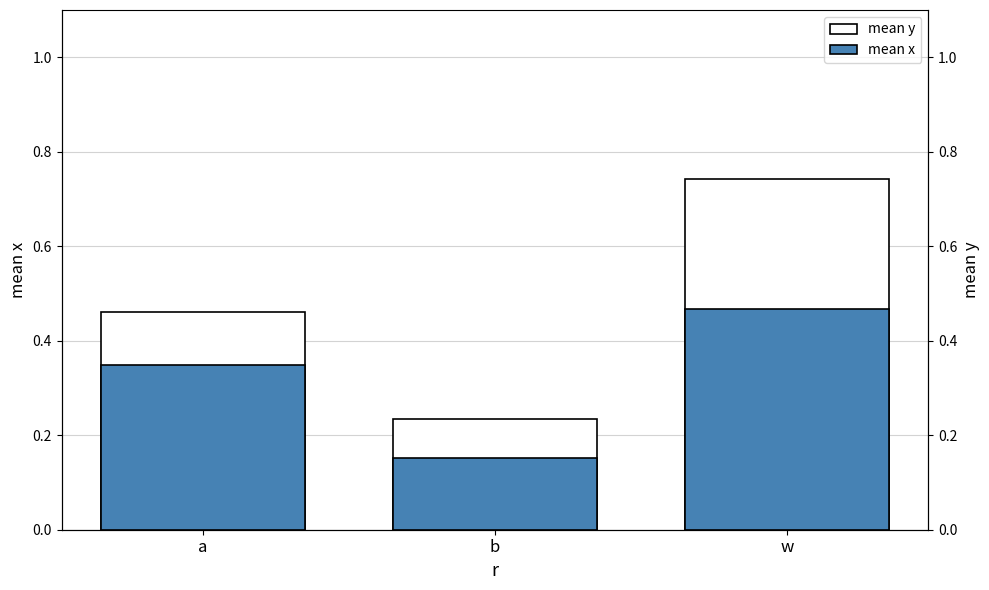

Which has a higher value, a or w?

w